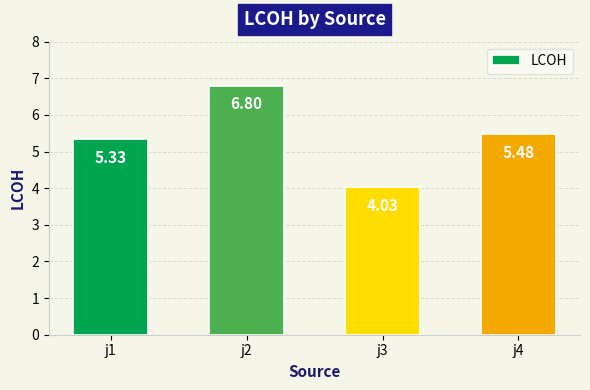

List the labels in order of value, smallest first.

j3, j1, j4, j2